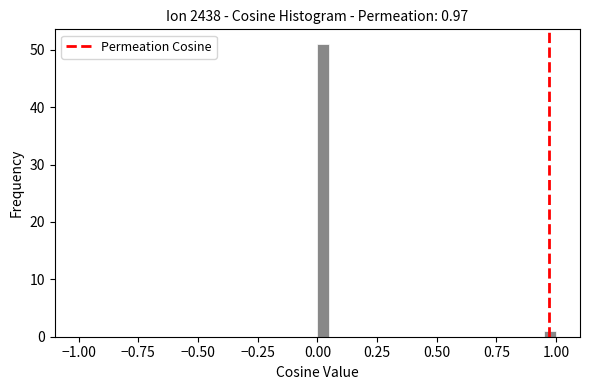

Read against the x-axis, roughly where is the centre of the tallest bar?

0.05